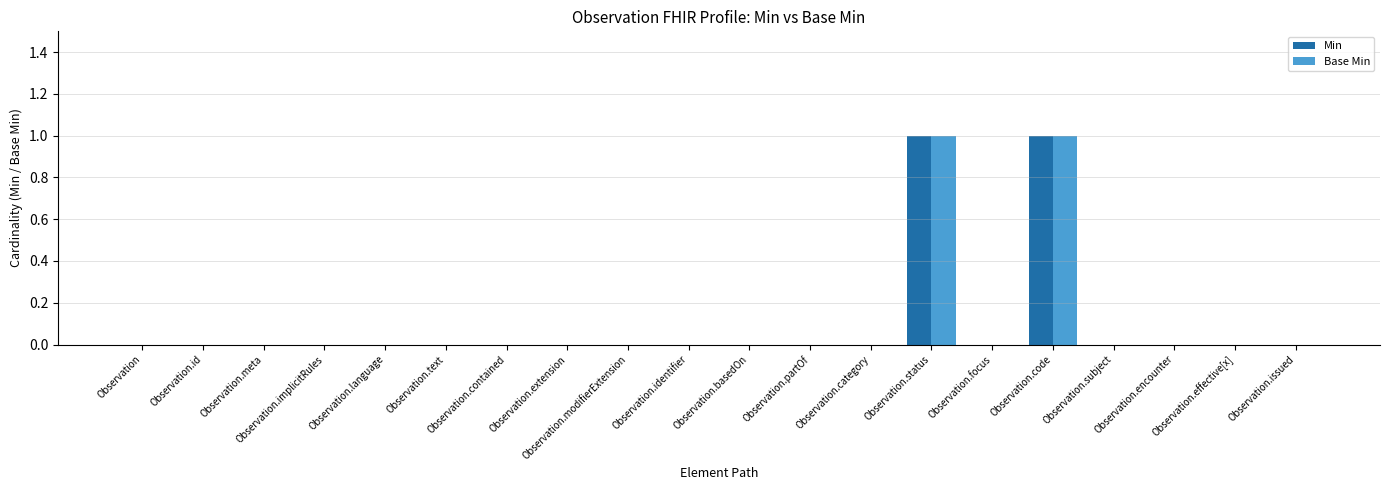

The Min series shows 0 at Observation. True or false?

True